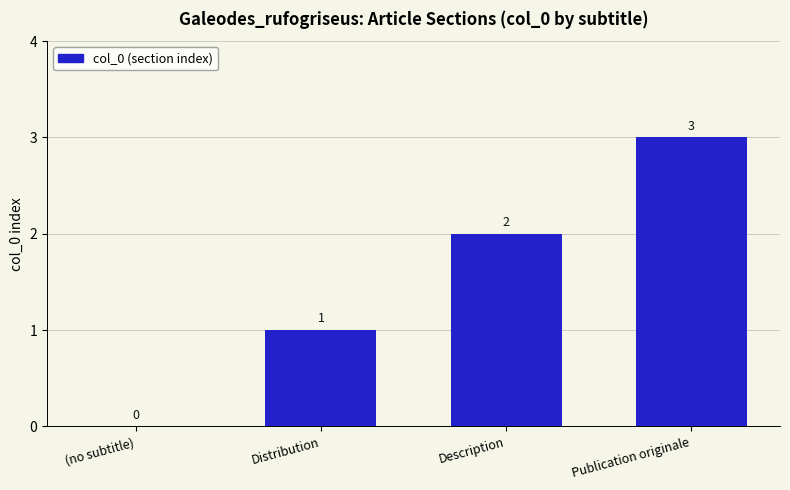

How many positive values are there?

3